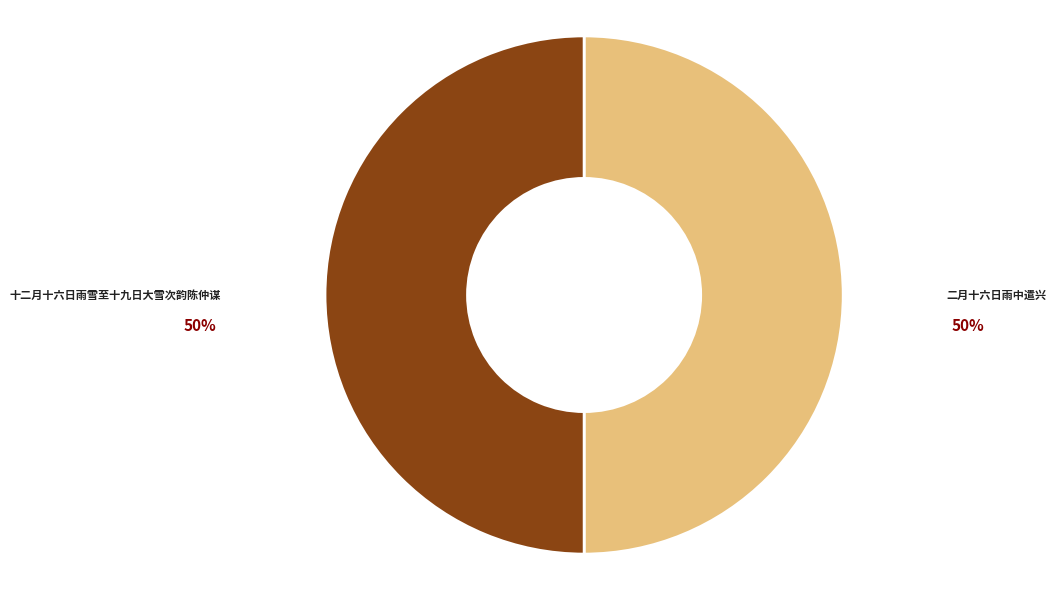

Is the sum of 十二月十六日雨雪至十九日大雪次韵陈仲谋 and 二月十六日雨中遣兴 greater than half?

Yes